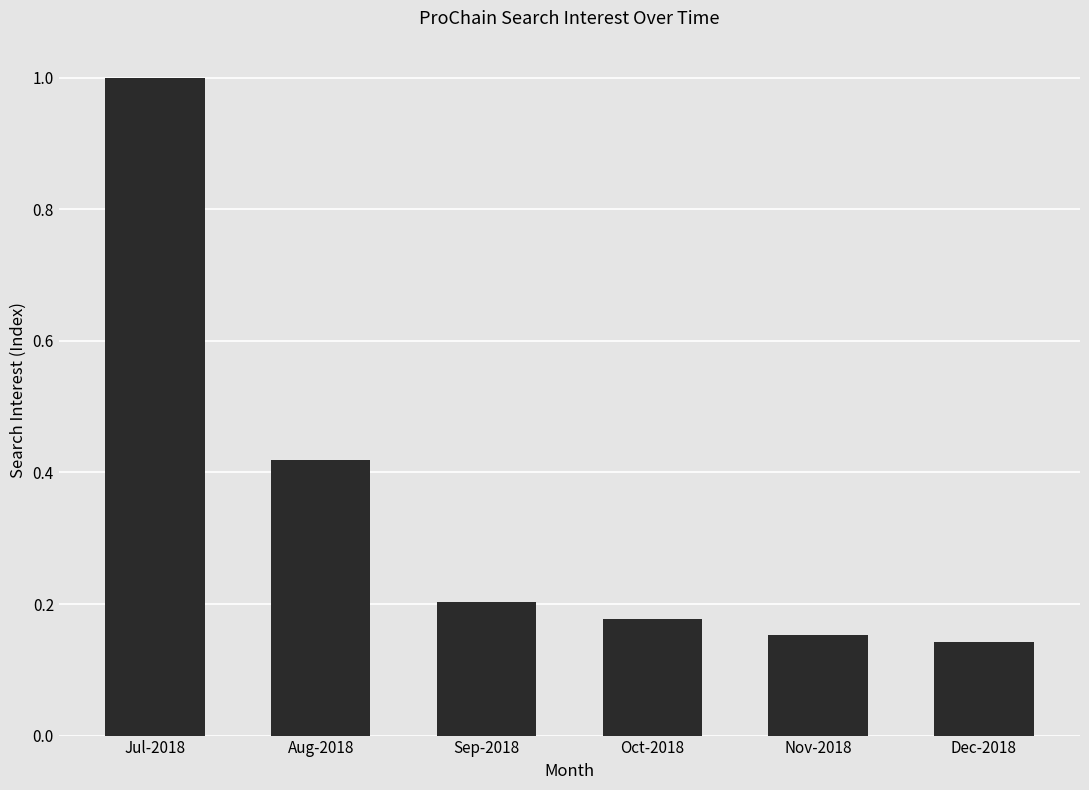

Rank the categories by value from highest to lowest.

Jul-2018, Aug-2018, Sep-2018, Oct-2018, Nov-2018, Dec-2018